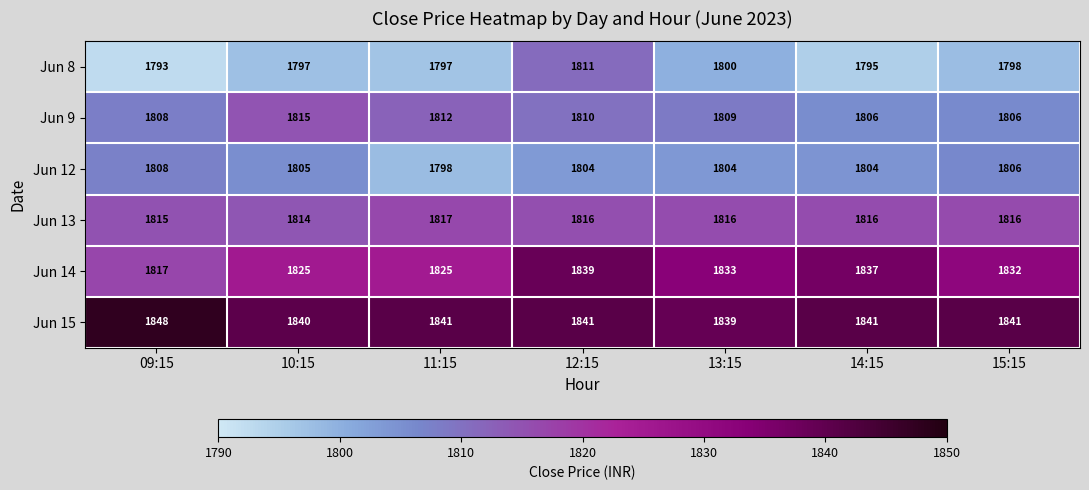

True or false: Jun 12 has a value of 1805 at 10:15.

True